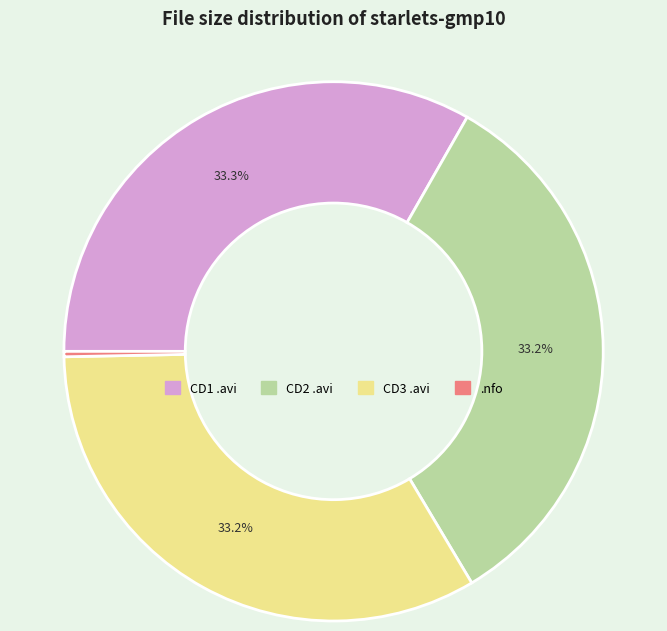

What is the ratio of the value at CD1 .avi to the value at CD3 .avi?

1.0